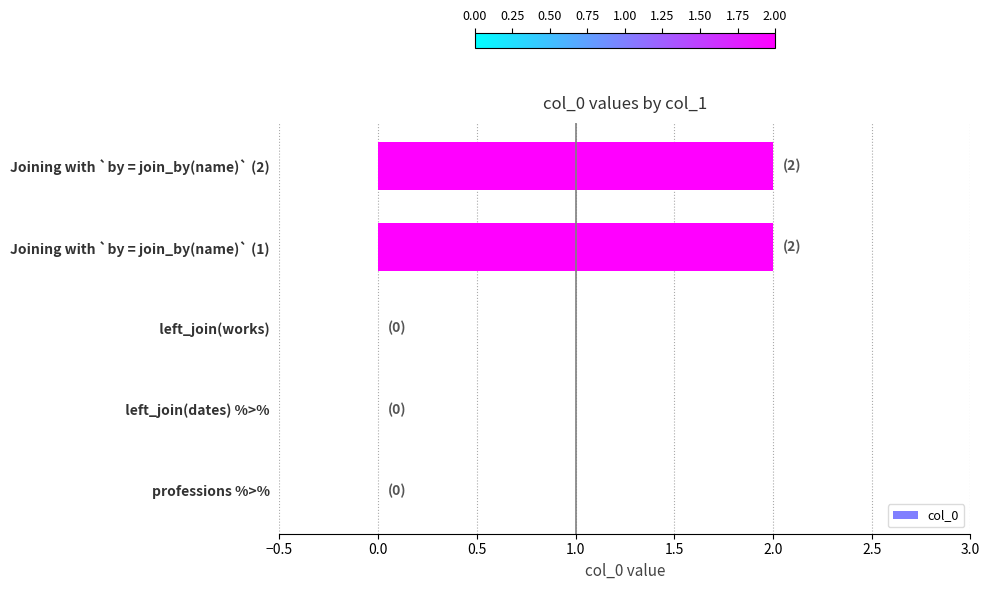

What is the change in value from   left_join(dates) %>% to Joining with `by = join_by(name)` (2)?

+2